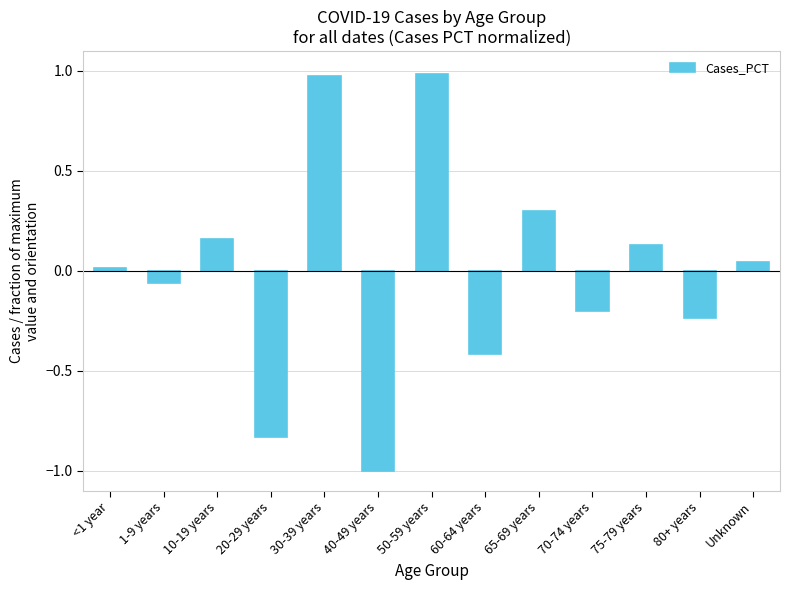

What is the smallest value displayed?

-1.0